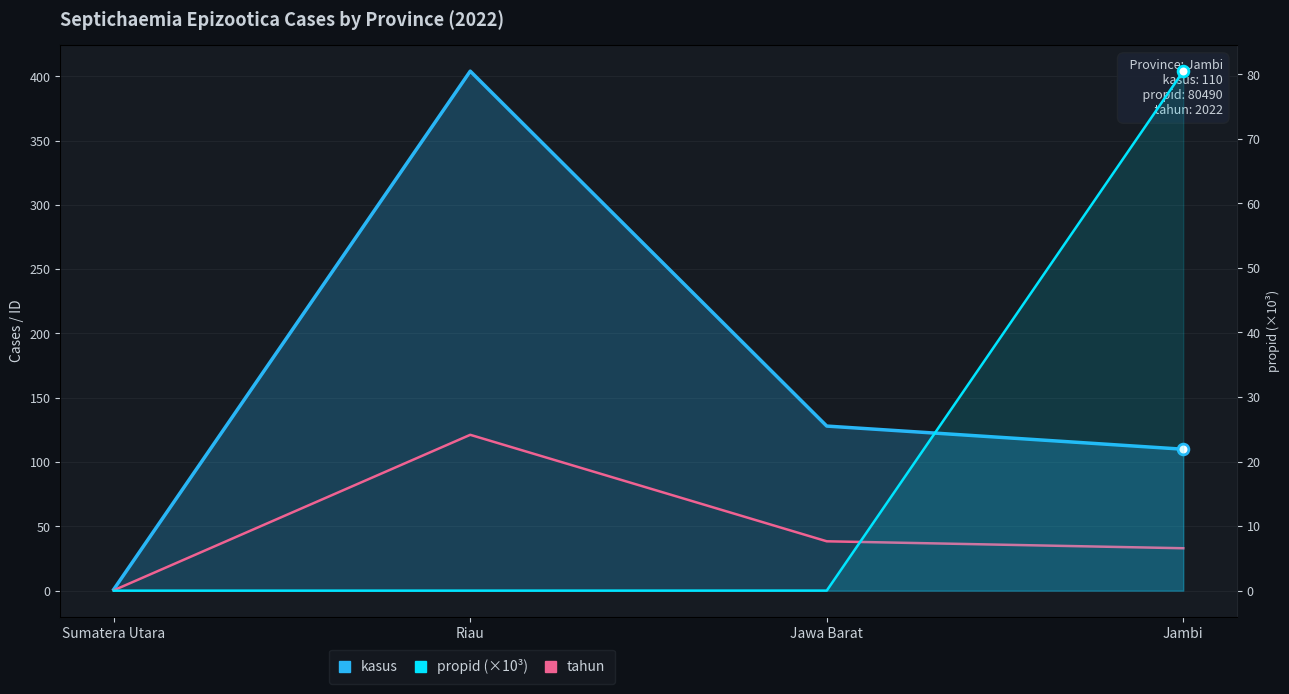

What is the total value across all series at Riau?

525.2